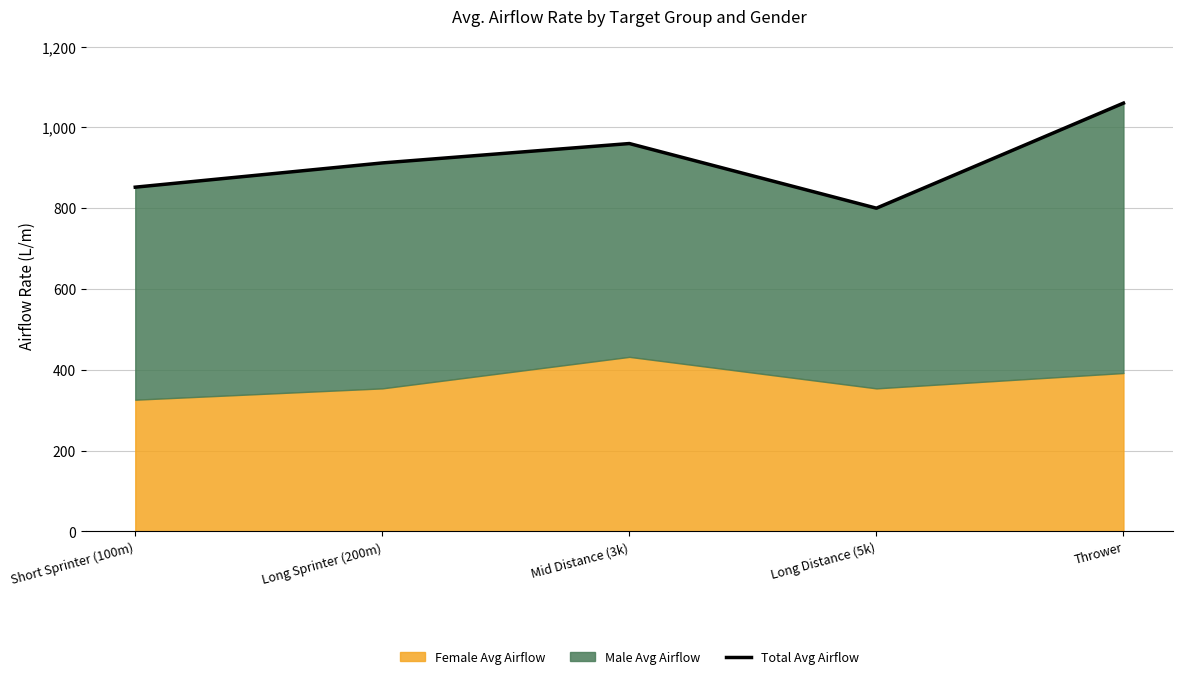

Does the chart have visible grid lines?

Yes